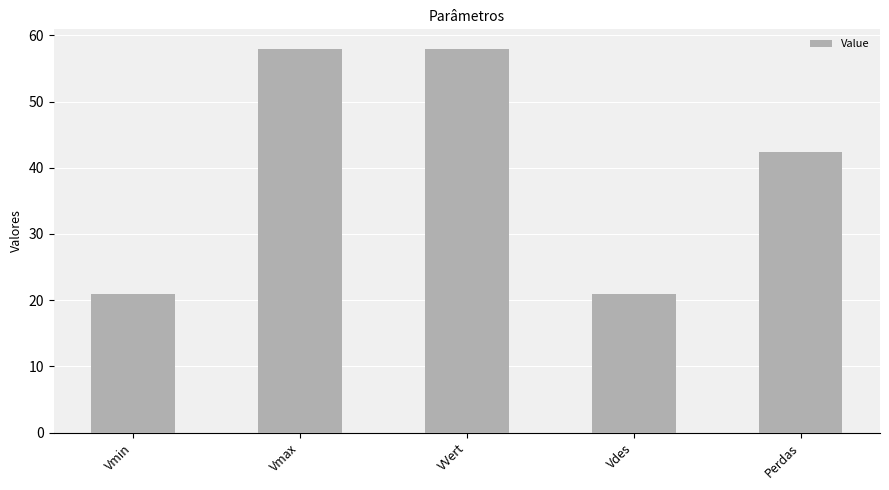

Is it true that the value at Vmin is 21.0?

True